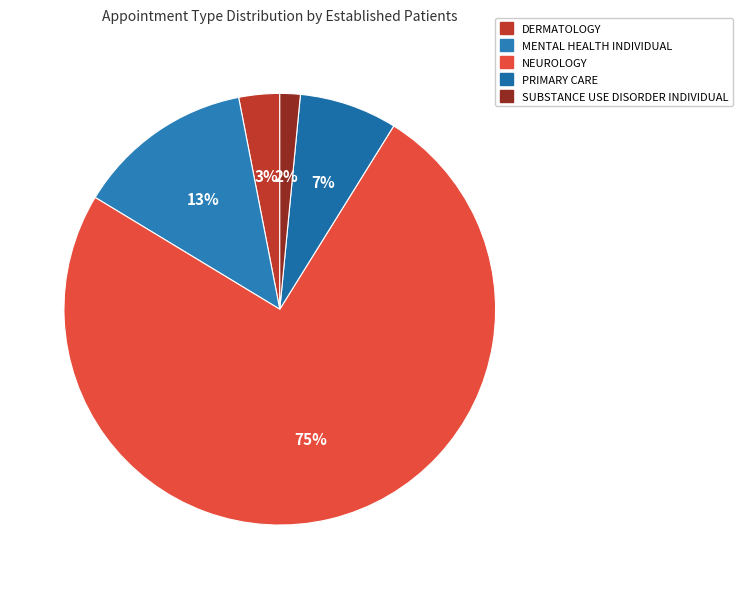

What is the majority slice?

NEUROLOGY